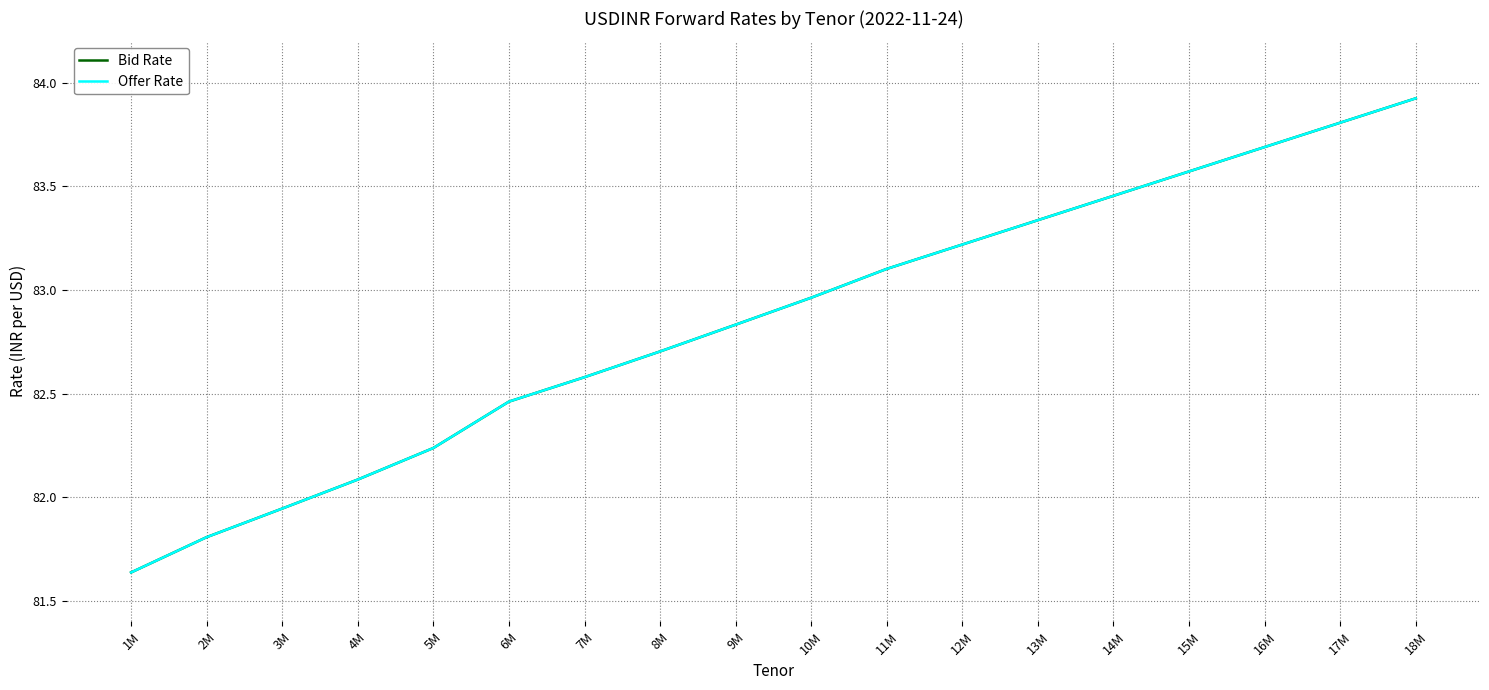

Does the chart display data point markers on the line(s)?

No